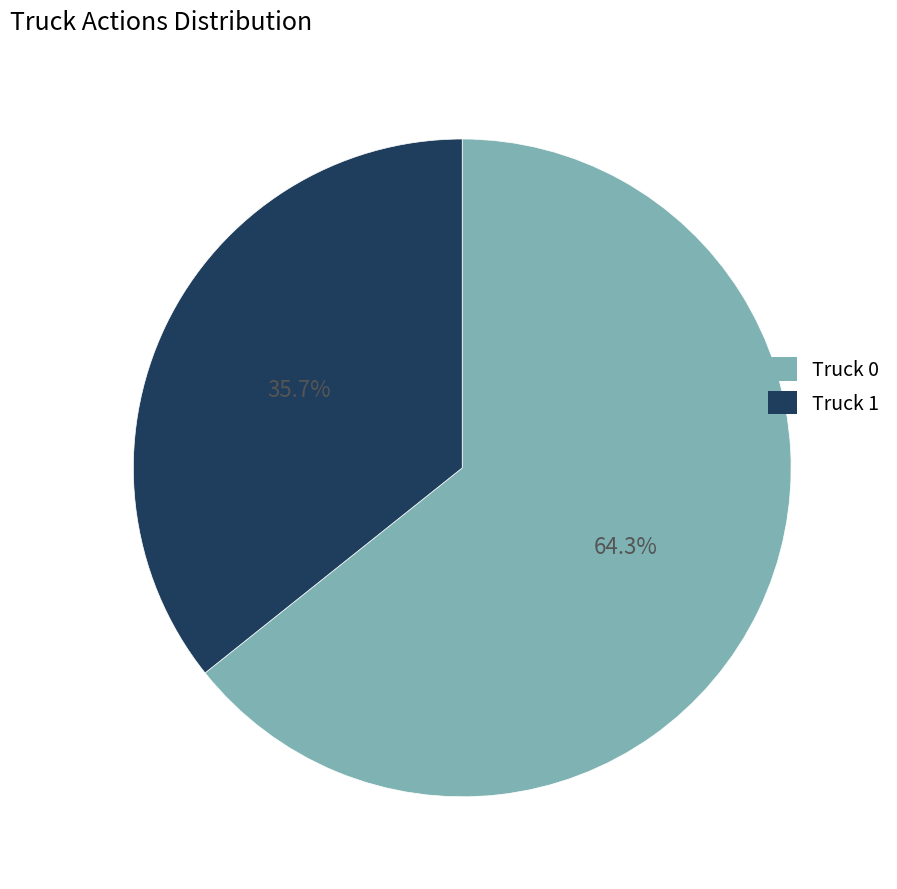

How many slices are in this pie chart?

2